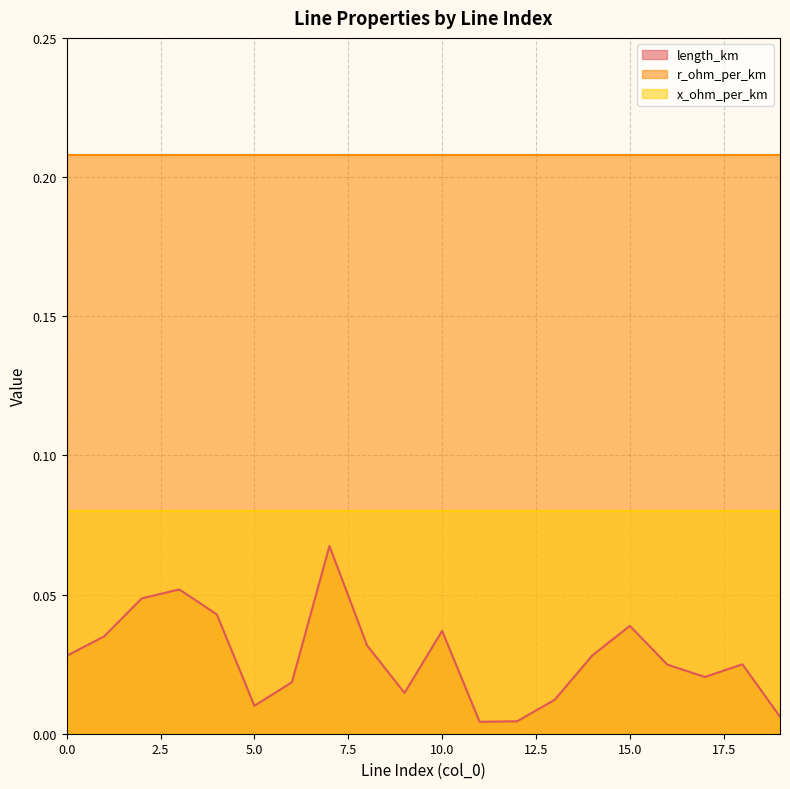

True or false: length_km and x_ohm_per_km intersect in this chart.

False